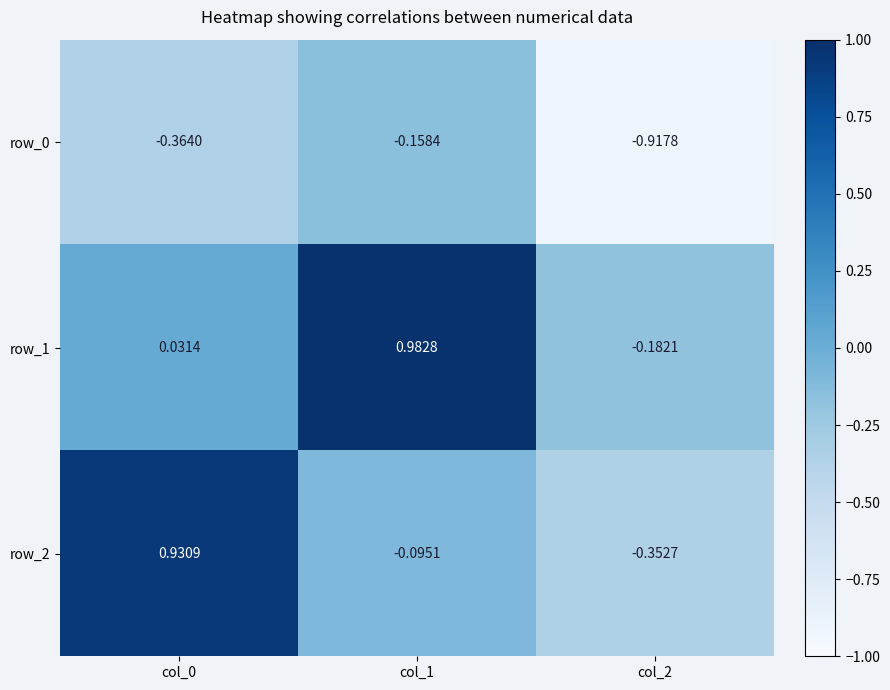

Which series has the widest spread of values?

row_2